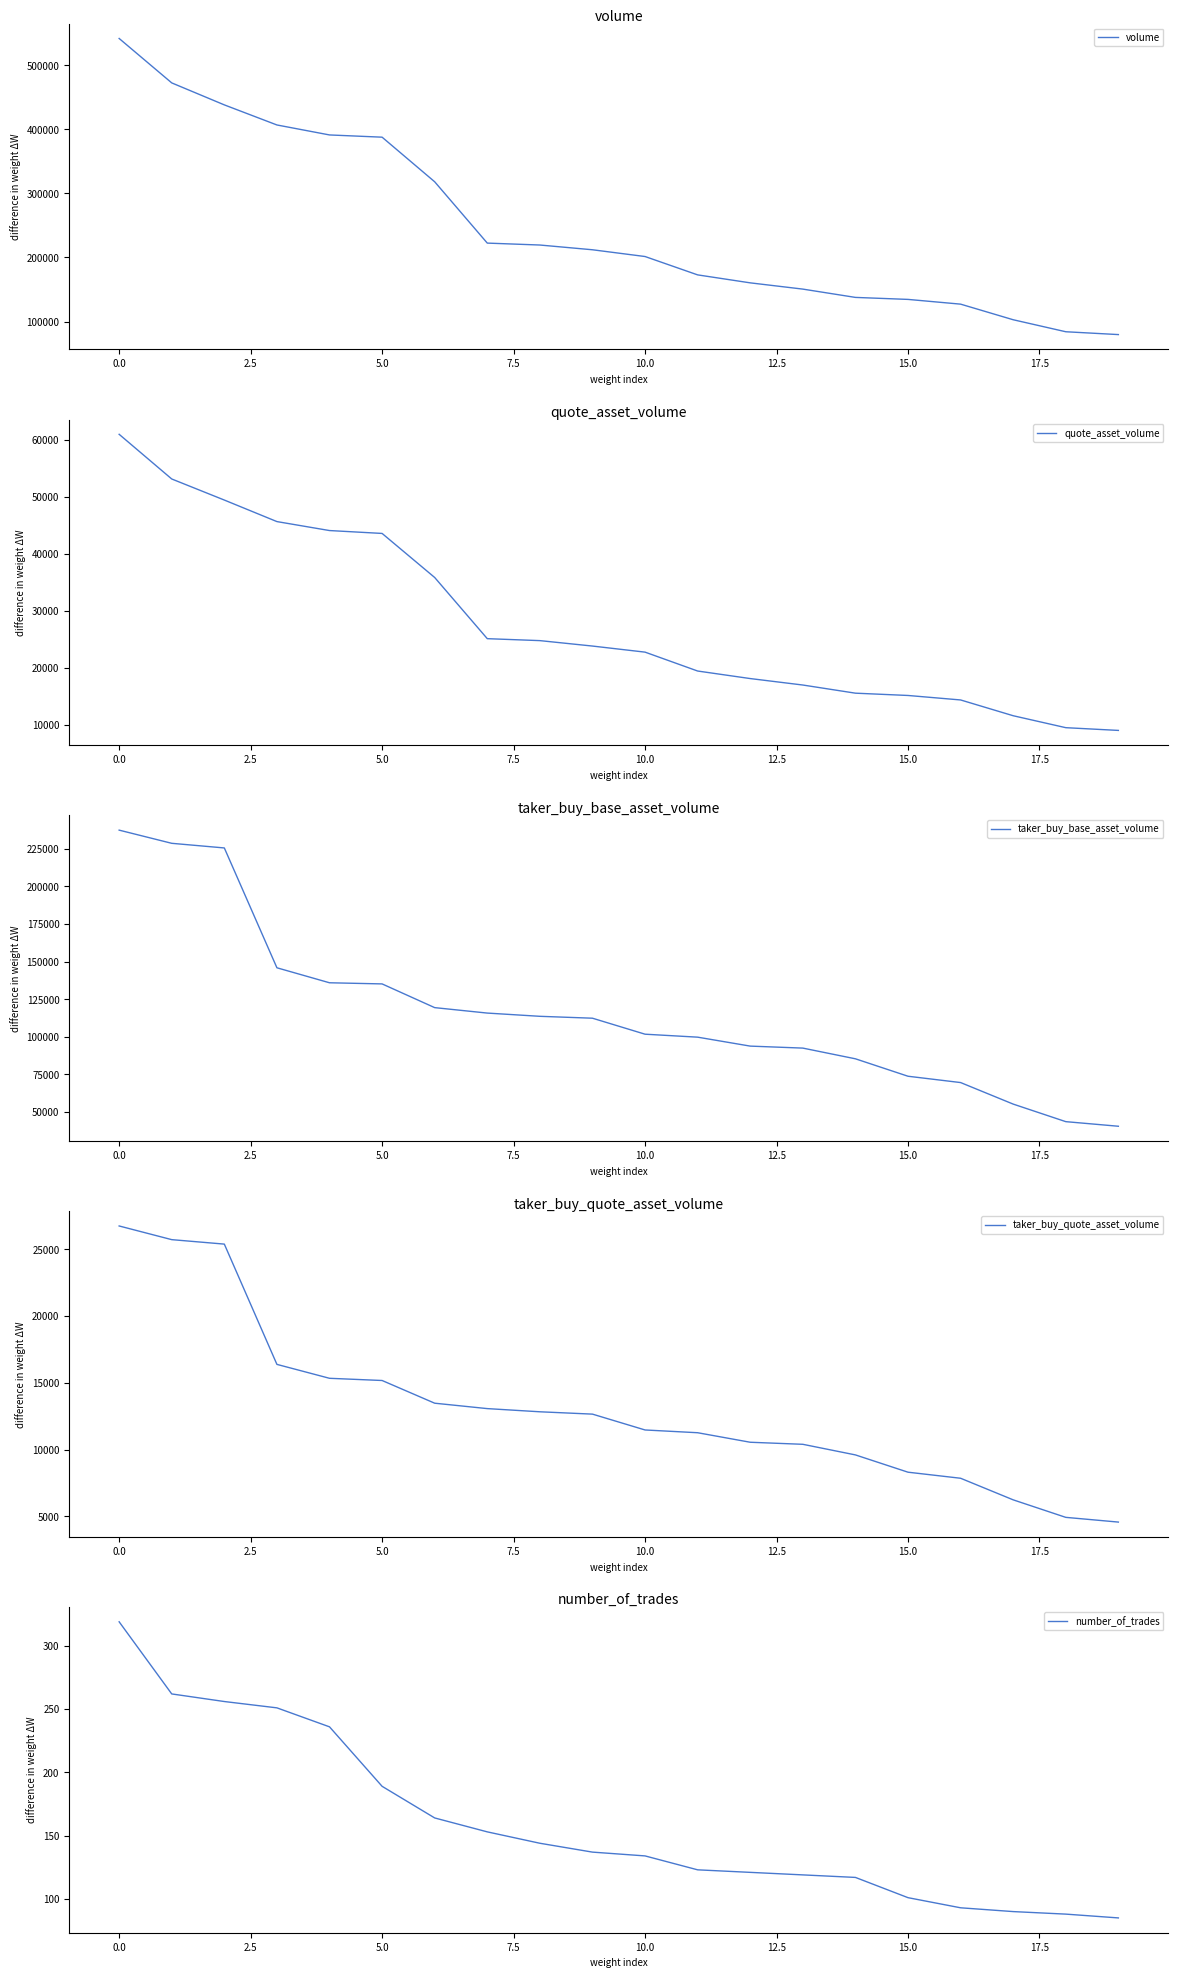

Which series has the largest range (max minus min)?

volume